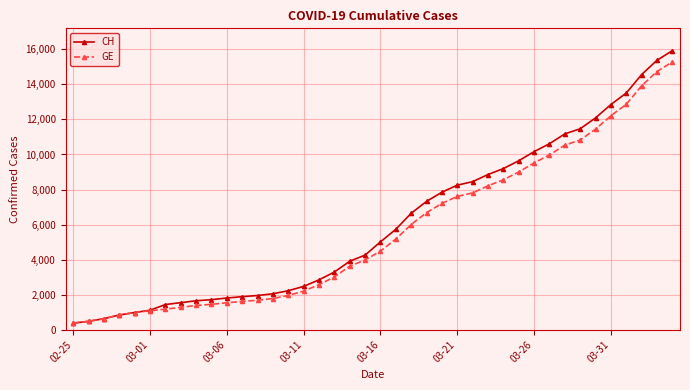

Which series has the widest spread of values?

CH